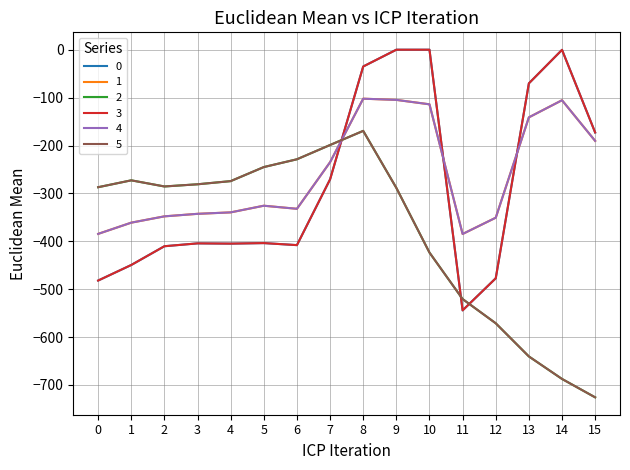

Is this an area chart (filled region under the line)?

No